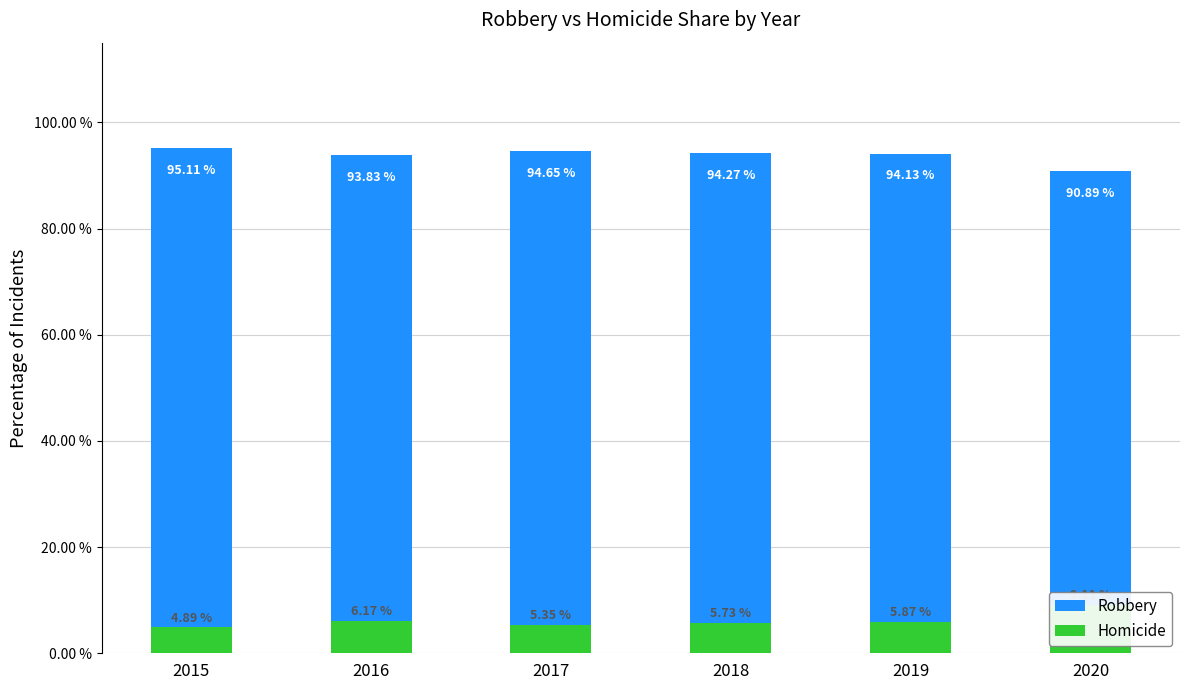

The value of Robbery at 2016 is 39.7. True or false?

False